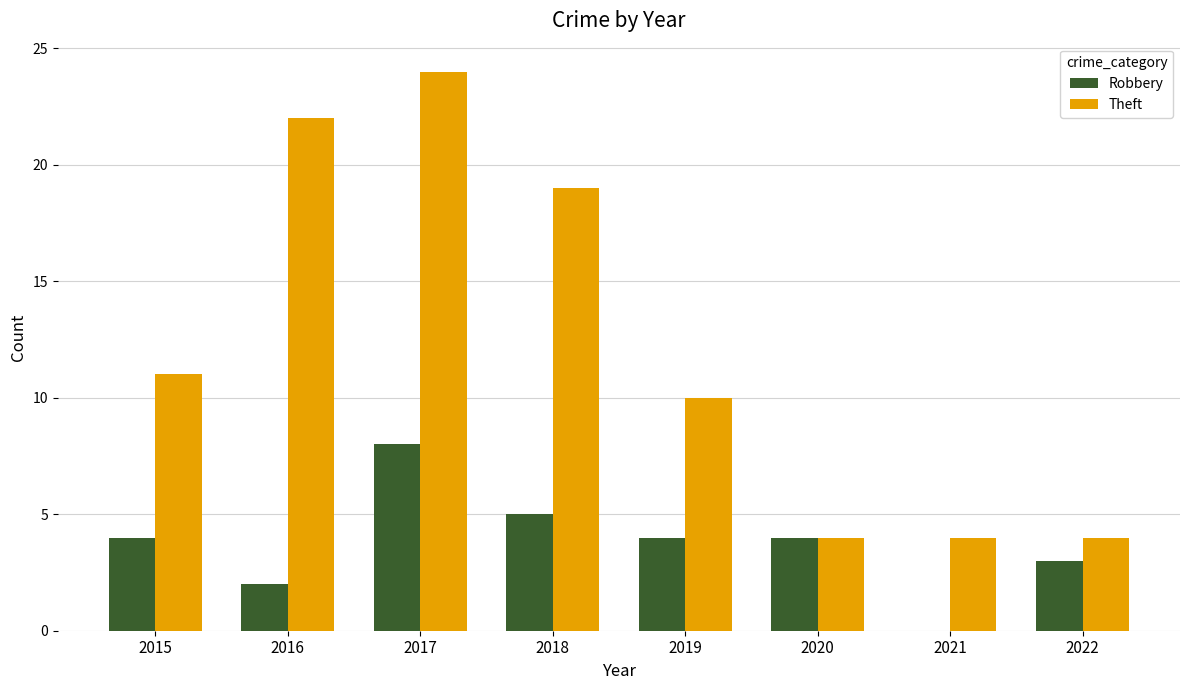

Is the value of Theft at 2015 greater than the value of Robbery at 2021?

Yes